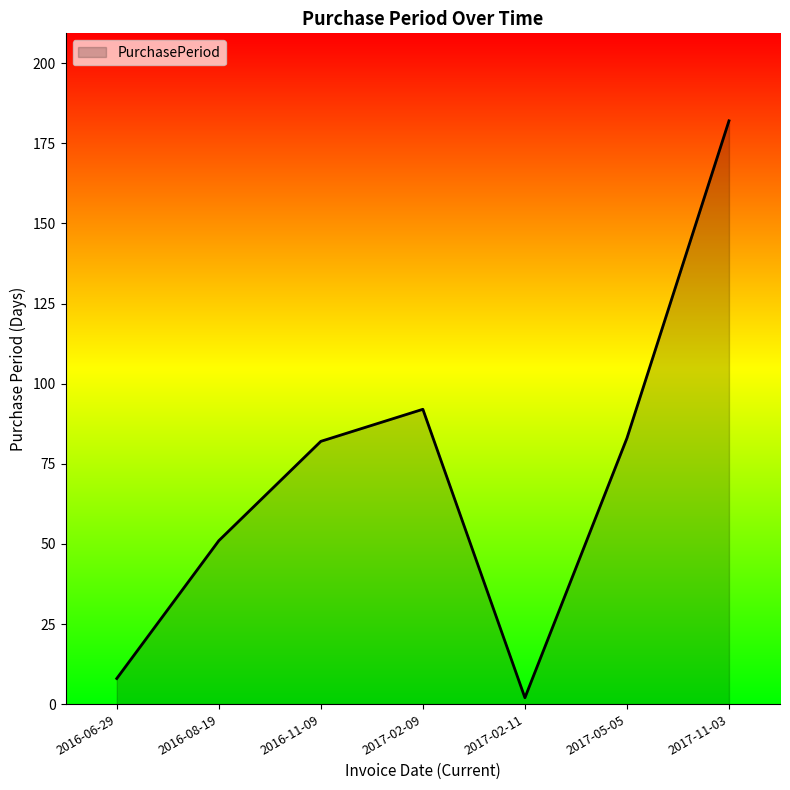

What is the ratio of the value at 2016-11-09 to the value at 2017-11-03?

0.5